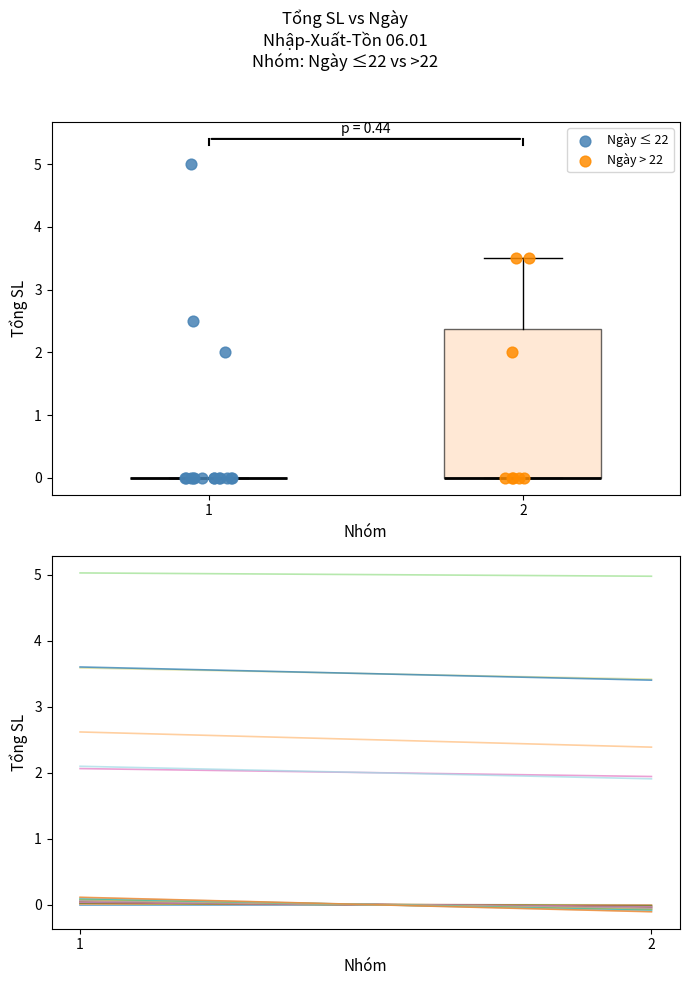

What are all the series names shown in the legend?

Ngày ≤ 22, Ngày > 22